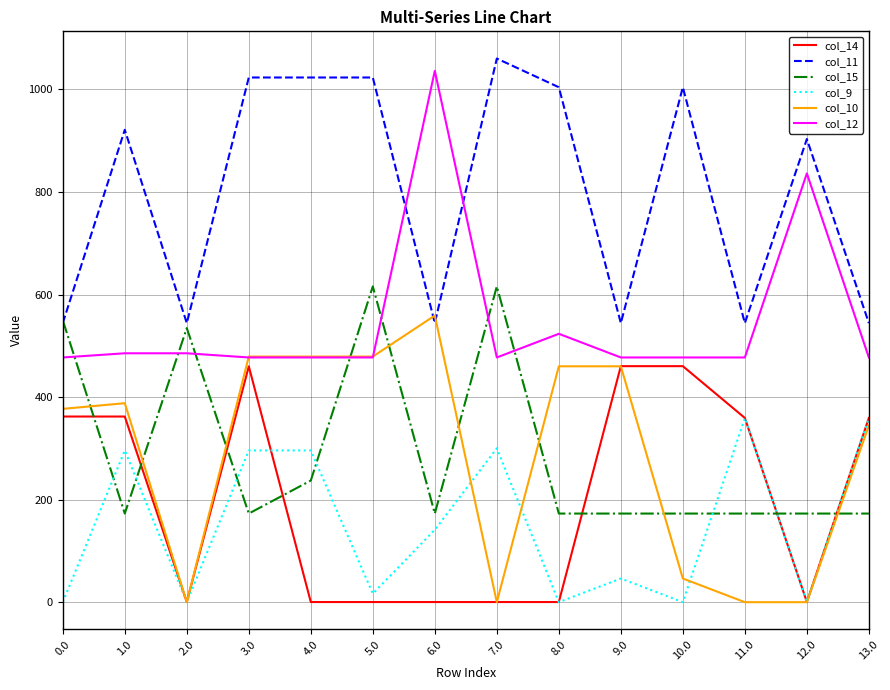

Where does the col_10 series first go above 388?

1.0